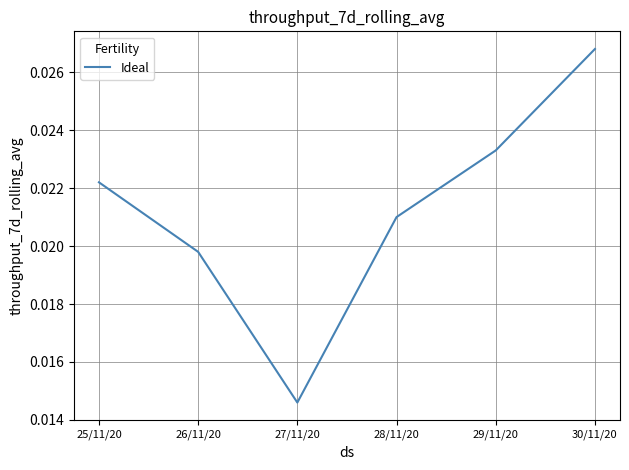

Does the chart display data point markers on the line(s)?

No